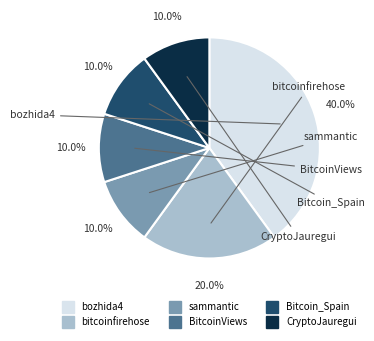

Which has a higher value, BitcoinViews or bozhida4?

bozhida4